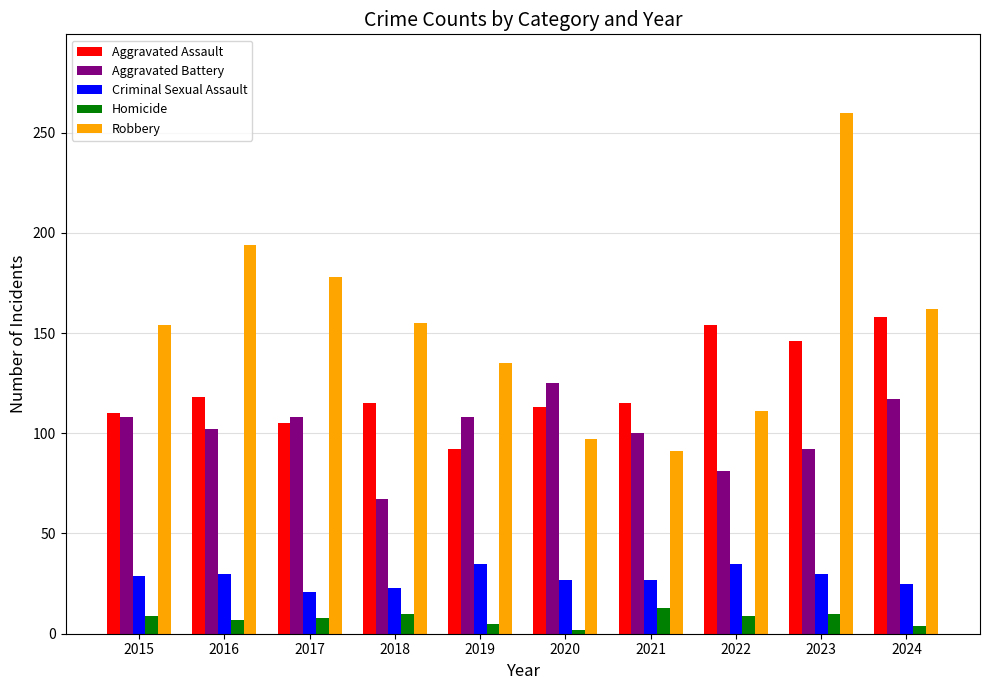

What is the spread (max minus min) of values at 2017?

170